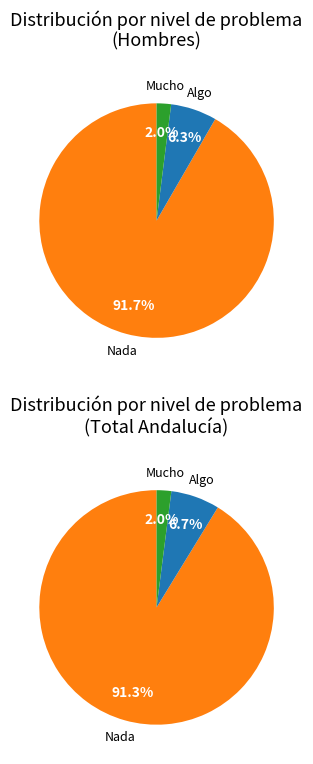

What percentage is the Algo slice, to the nearest percent?

6%